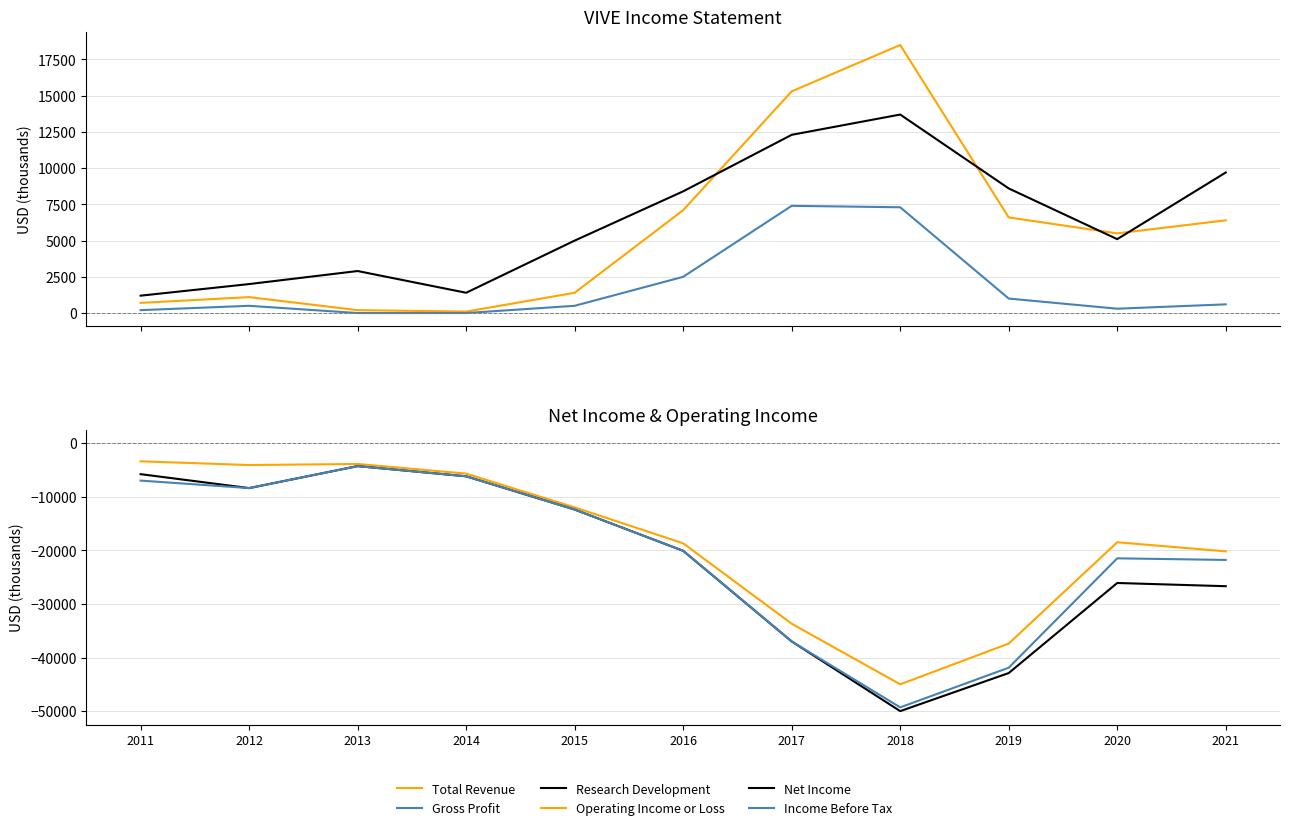

What is the value of the Total Revenue point at the 3rd from the left?

200